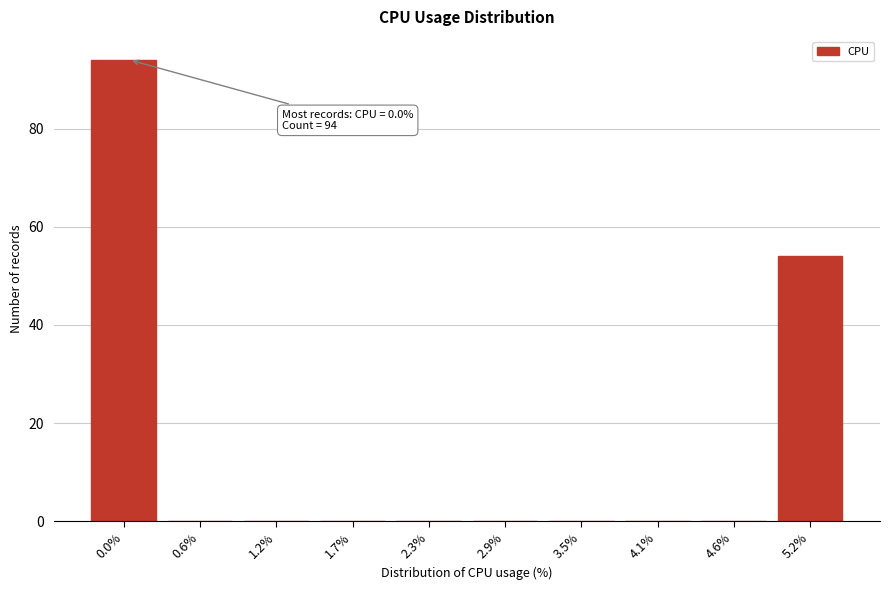

Reading left to right, transcribe all the data shown in this chart.

0.0%=94	0.6%=0	1.2%=0	1.7%=0	2.3%=0	2.9%=0	3.5%=0	4.1%=0	4.6%=0	5.2%=54